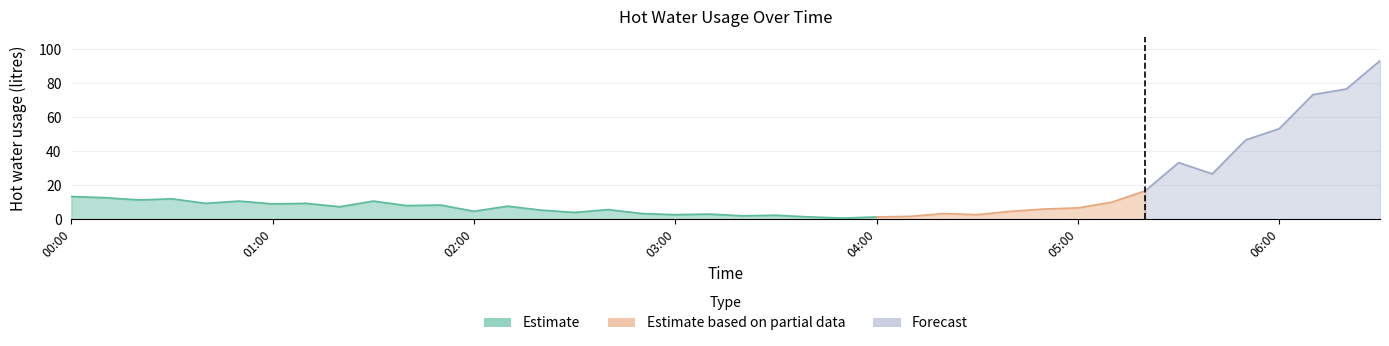

What value does the data have at 04:40?

4.7